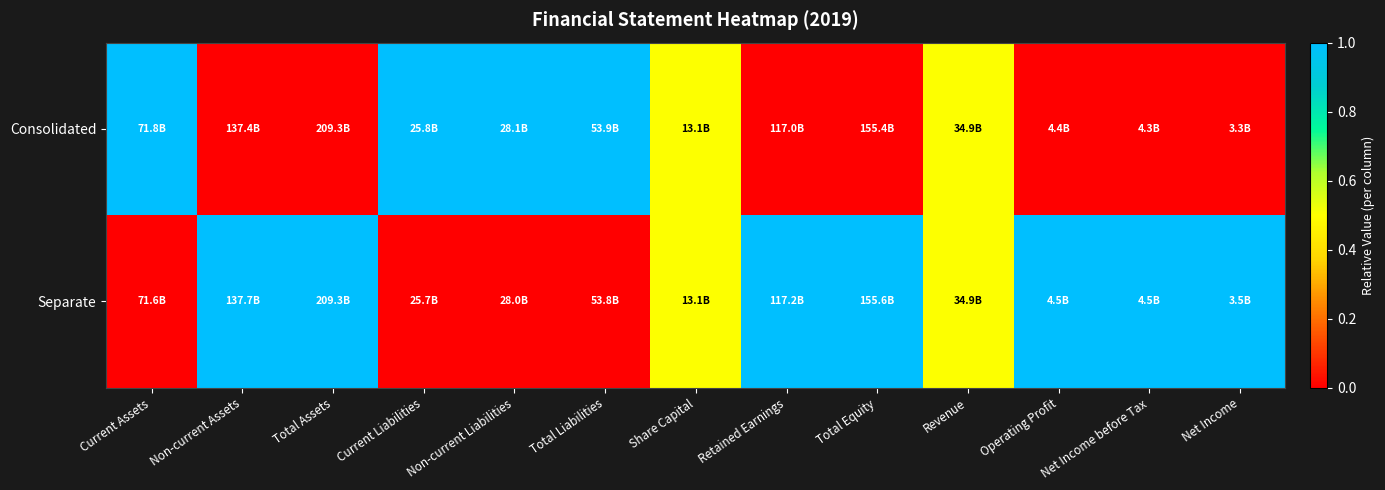

Rank the series by their maximum value, from highest to lowest.

Consolidated, Separate